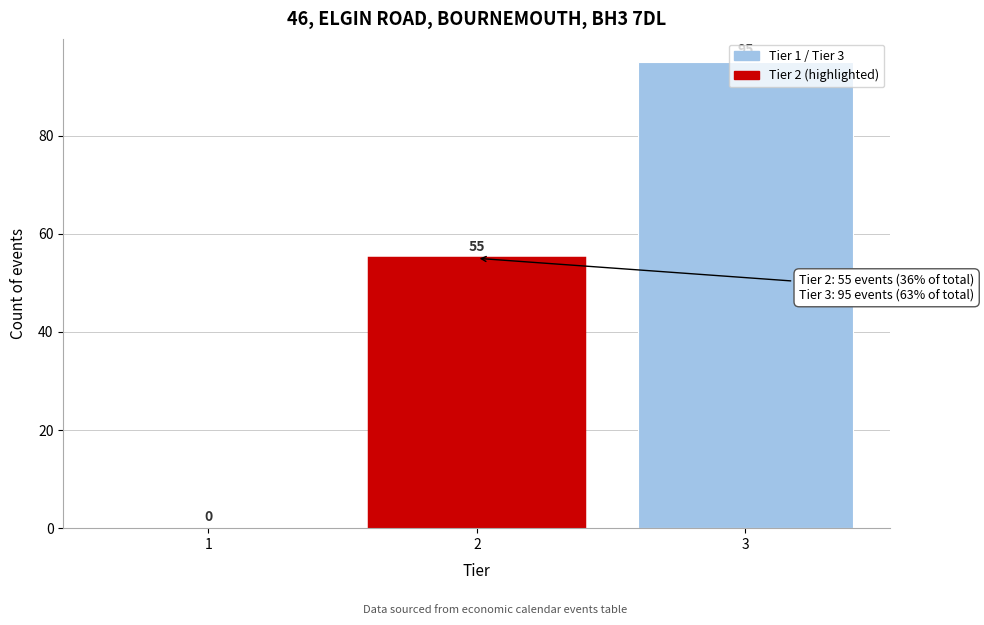

True or false: the data shows 29 at 3.

False